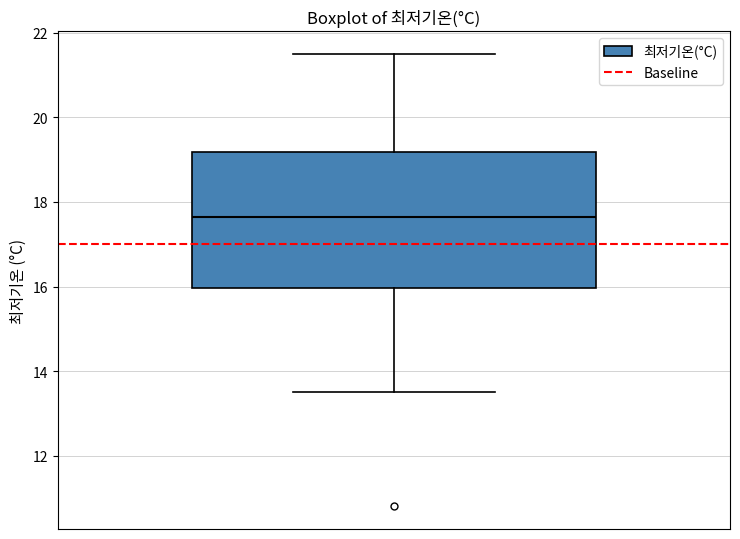

Where is the lower edge of the box on the y-axis? The values are not printed on the chart, so give them approximately, as read against the axis.

16.0